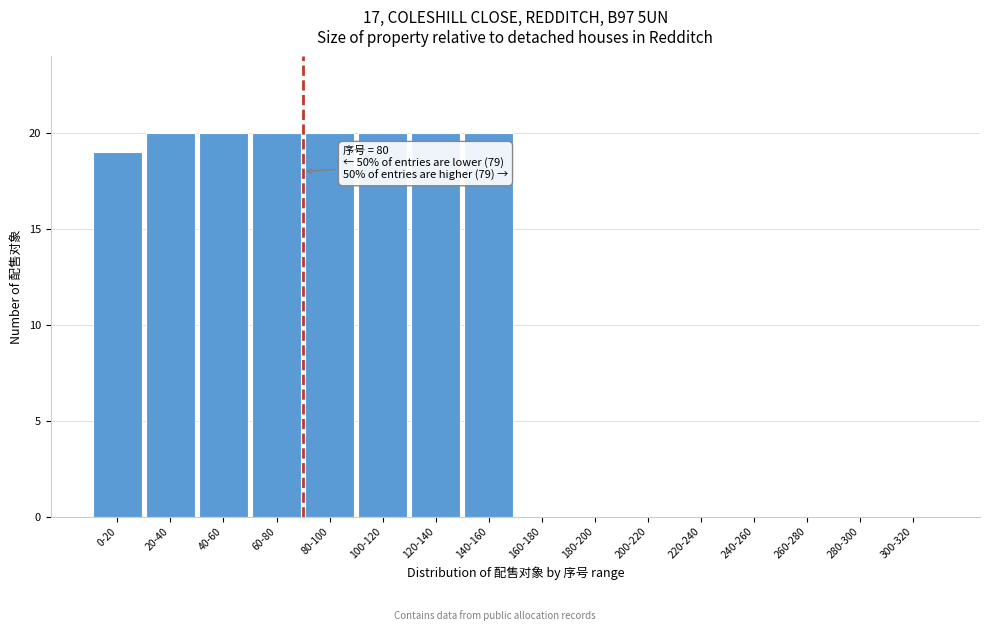

Reading left to right, transcribe all the data shown in this chart.

0-20=19	20-40=20	40-60=20	60-80=20	80-100=20	100-120=20	120-140=20	140-160=20	160-180=0	180-200=0	200-220=0	220-240=0	240-260=0	260-280=0	280-300=0	300-320=0